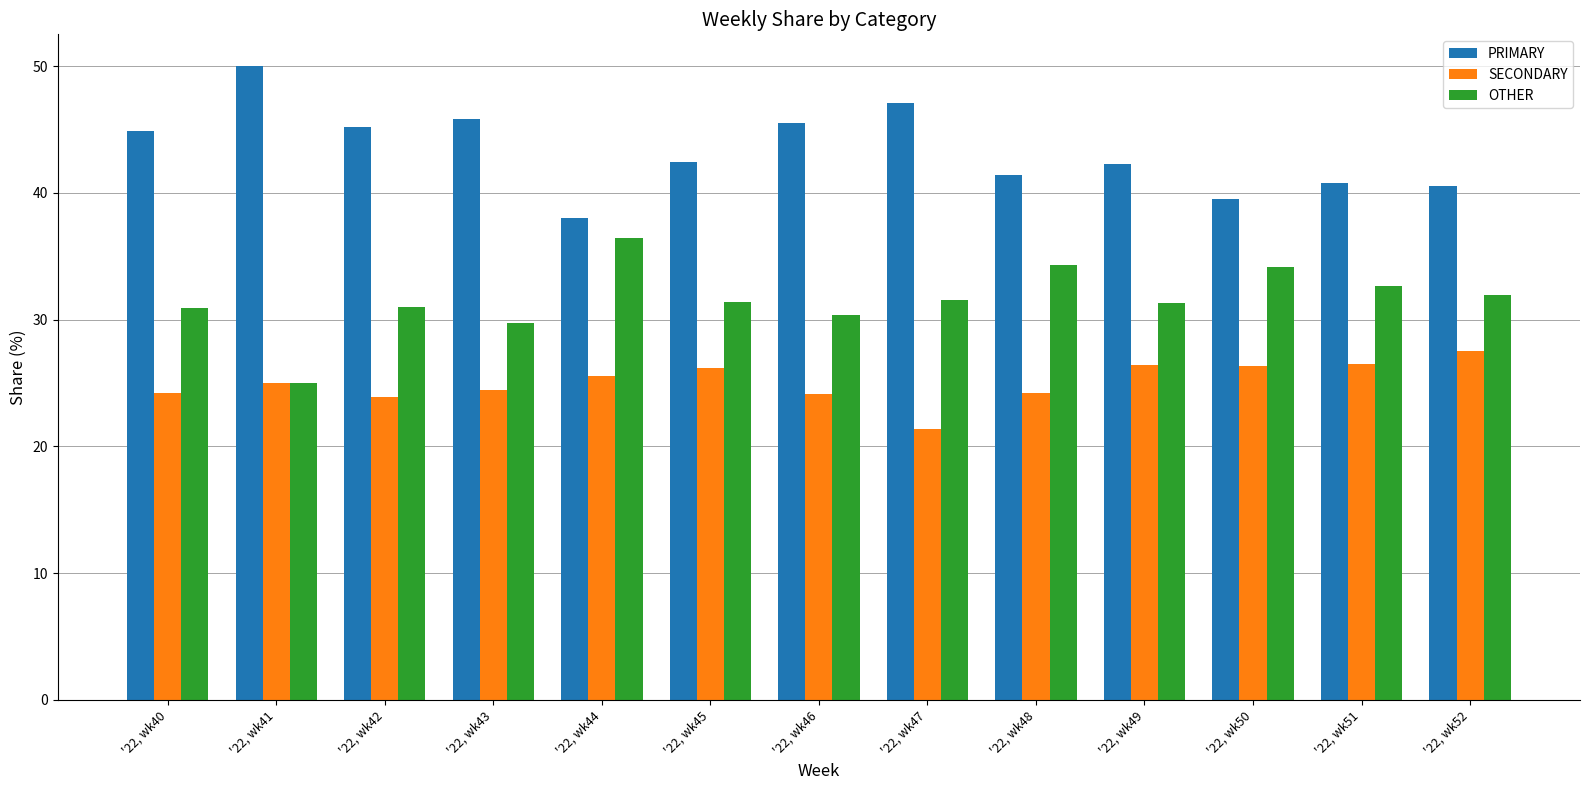

What is the minimum value for SECONDARY?

21.4